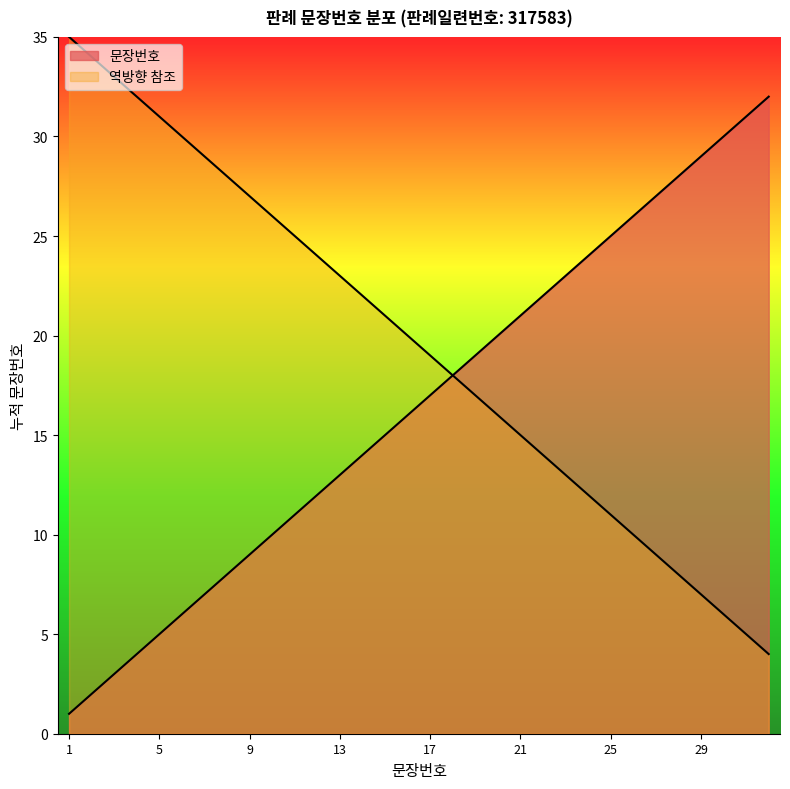

List the labels in order of value, smallest first.

1, 2, 3, 4, 5, 6, 7, 8, 9, 10, 11, 12, 13, 14, 15, 16, 17, 18, 19, 20, 21, 22, 23, 24, 25, 26, 27, 28, 29, 30, 31, 32